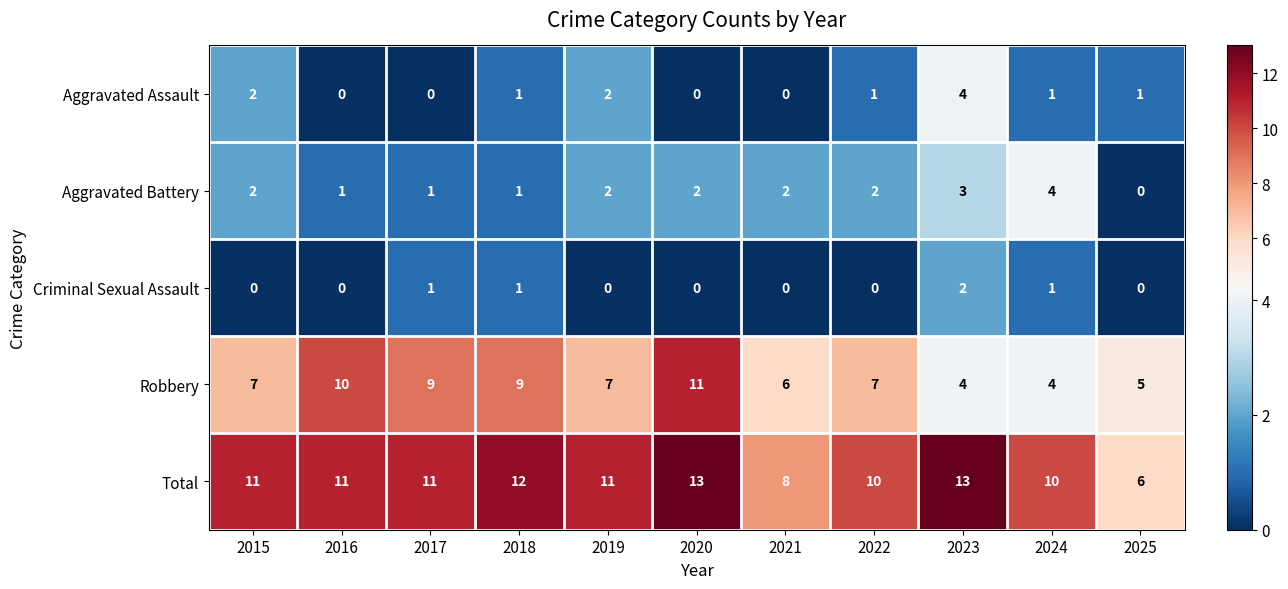

What is the difference between the second highest and minimum values in the Aggravated Battery series?

3